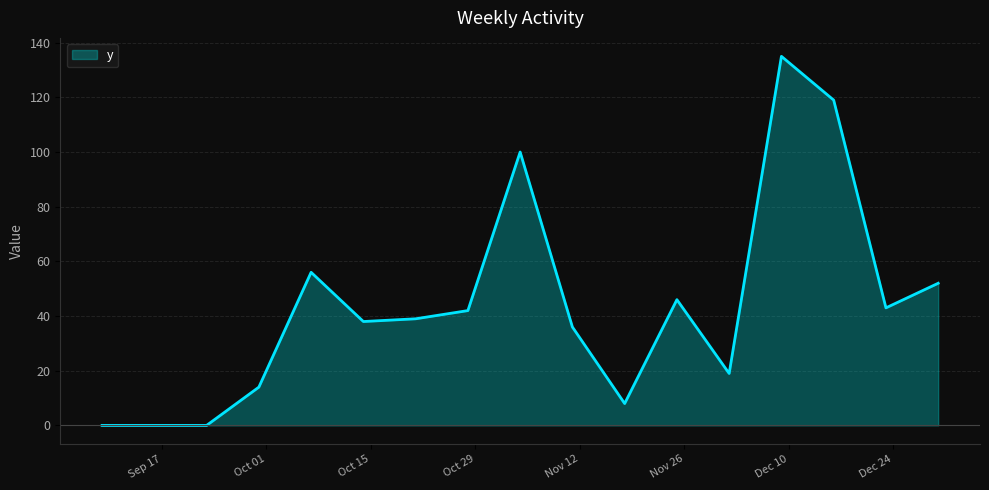

What is the maximum value shown in the chart?

135